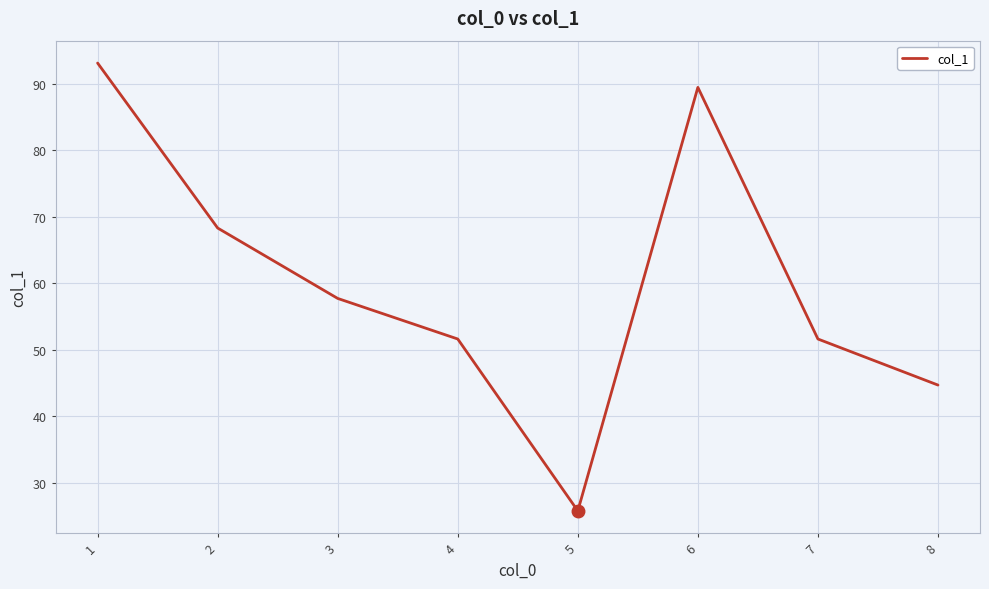

How many interior local peaks (higher than both neighbors) does the data have?

1